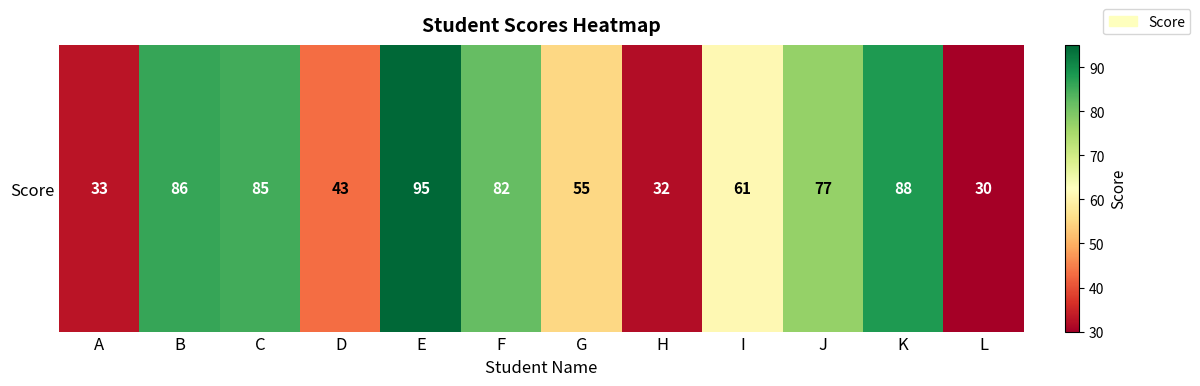

Rank the categories by value from highest to lowest.

E, K, B, C, F, J, I, G, D, A, H, L